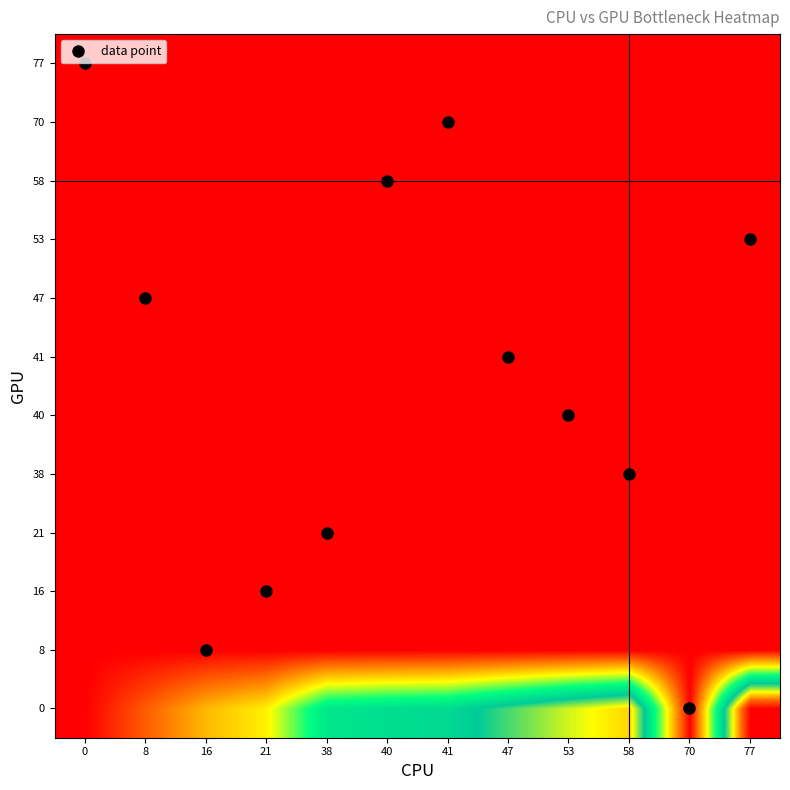

Reading left to right, transcribe all the data shown in this chart.

0: 0=1.0	8=8000000000.0	16=16000000000.0	21=21000000000.0	38=38000000000.0	40=40000000000.0	41=41000000000.0	47=47000000000.0	53=53000000000.0	58=58000000000.0	70=2.5	77=77000000000.0
8: 0=0.0	8=1.0	16=2.5	21=2.6	38=4.7	40=5.0	41=5.1	47=5.9	53=6.6	58=7.2	70=8.7	77=9.6
16: 0=0.0	8=0.5	16=1.0	21=2.5	38=2.4	40=2.5	41=2.6	47=2.9	53=3.3	58=3.6	70=4.4	77=4.8
21: 0=0.0	8=0.4	16=0.8	21=1.0	38=2.5	40=1.9	41=2.0	47=2.2	53=2.5	58=2.8	70=3.3	77=3.7
38: 0=0.0	8=0.2	16=0.4	21=0.6	38=1.0	40=1.1	41=1.1	47=1.2	53=1.4	58=2.5	70=1.8	77=2.0
40: 0=0.0	8=0.2	16=0.4	21=0.5	38=0.9	40=1.0	41=1.0	47=1.2	53=2.5	58=1.4	70=1.7	77=1.9
41: 0=0.0	8=0.2	16=0.4	21=0.5	38=0.9	40=1.0	41=1.0	47=2.5	53=1.3	58=1.4	70=1.7	77=1.9
47: 0=0.0	8=2.5	16=0.3	21=0.4	38=0.8	40=0.9	41=0.9	47=1.0	53=1.1	58=1.2	70=1.5	77=1.6
53: 0=0.0	8=0.2	16=0.3	21=0.4	38=0.7	40=0.8	41=0.8	47=0.9	53=1.0	58=1.1	70=1.3	77=2.5
58: 0=0.0	8=0.1	16=0.3	21=0.4	38=0.7	40=2.5	41=0.7	47=0.8	53=0.9	58=1.0	70=1.2	77=1.3
70: 0=0.0	8=0.1	16=0.2	21=0.3	38=0.5	40=0.6	41=2.5	47=0.7	53=0.8	58=0.8	70=1.0	77=1.1
77: 0=2.5	8=0.1	16=0.2	21=0.3	38=0.5	40=0.5	41=0.5	47=0.6	53=0.7	58=0.8	70=0.9	77=1.0